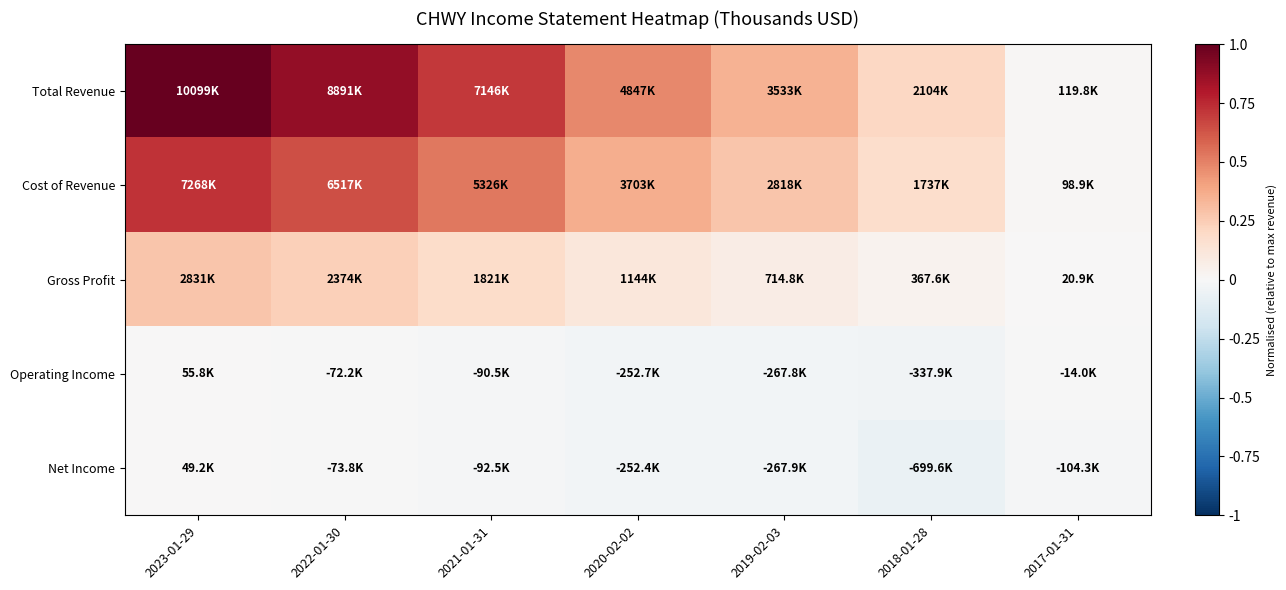

Which series has the widest spread of values?

Total Revenue